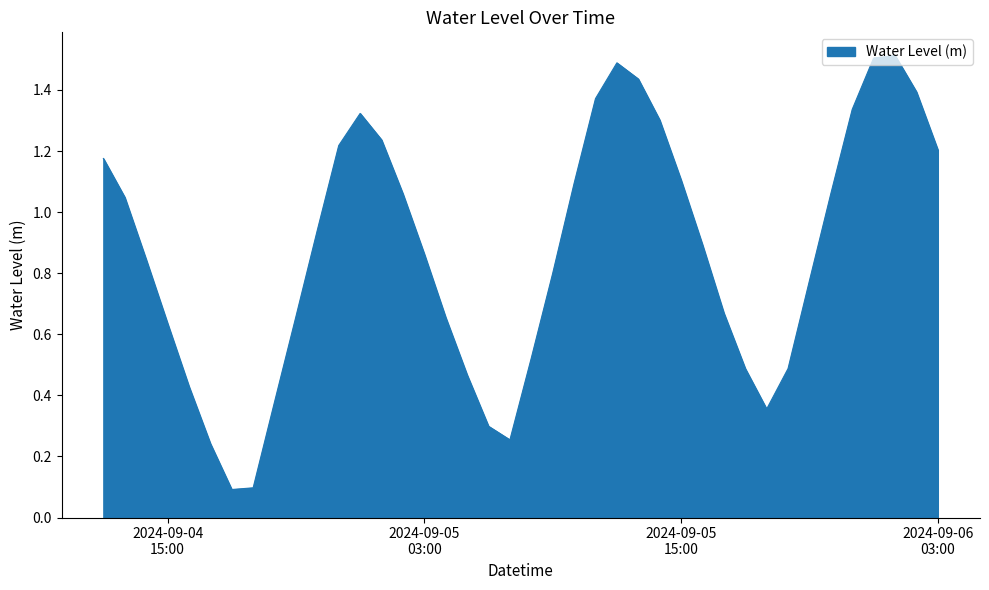

What is the greatest value displayed?

1.5